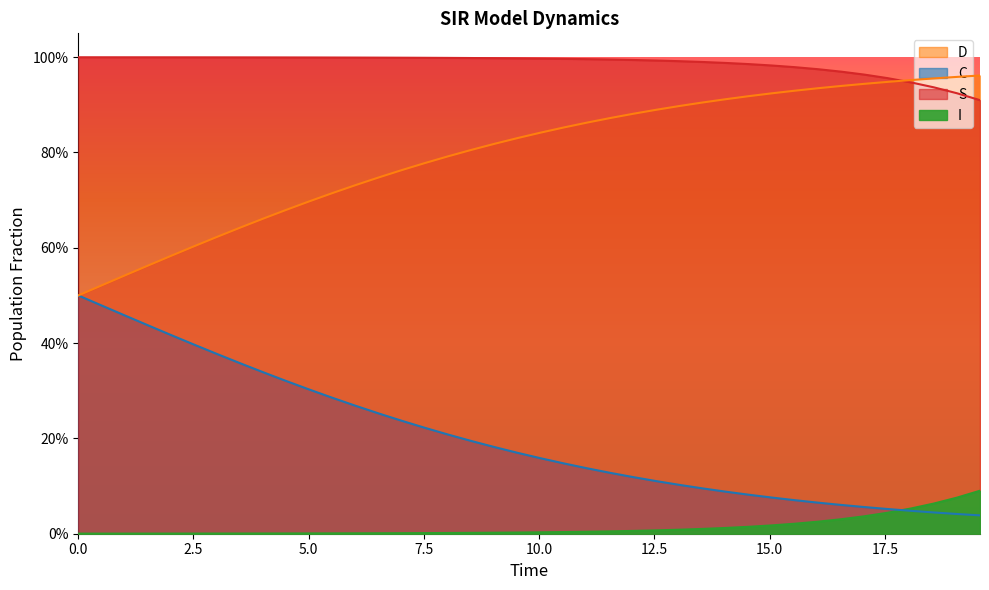

Rank the series by their maximum value, from lowest to highest.

I, C, D, S